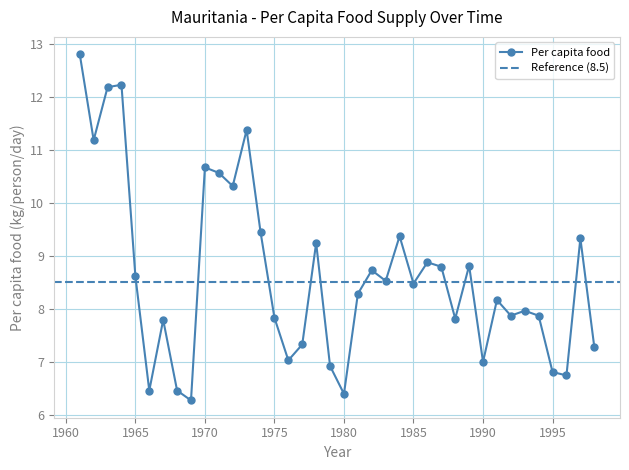

What value does the data have at 1978?

9.2